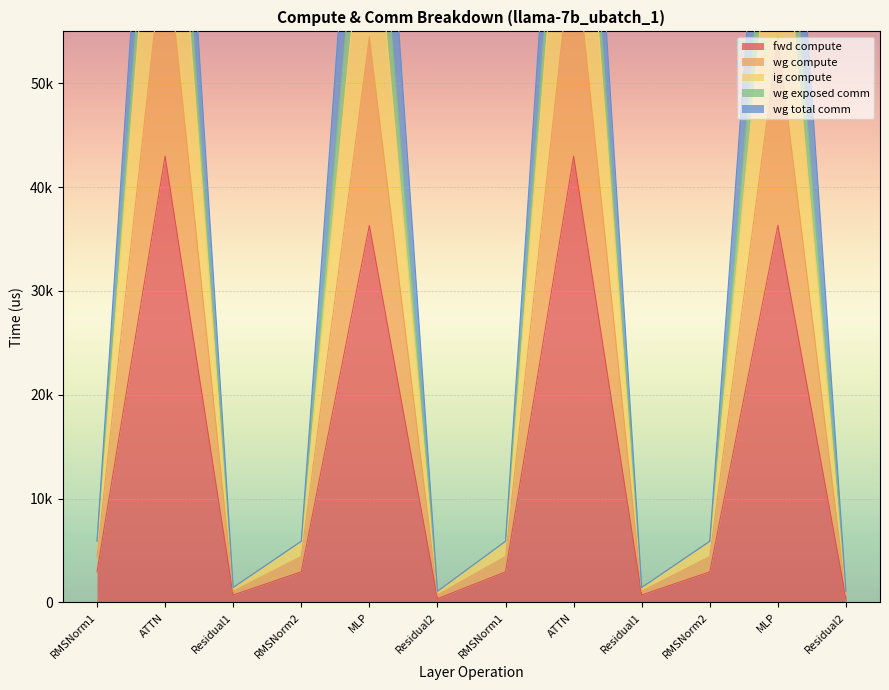

What is the total value across all series at Residual1?

4696.3